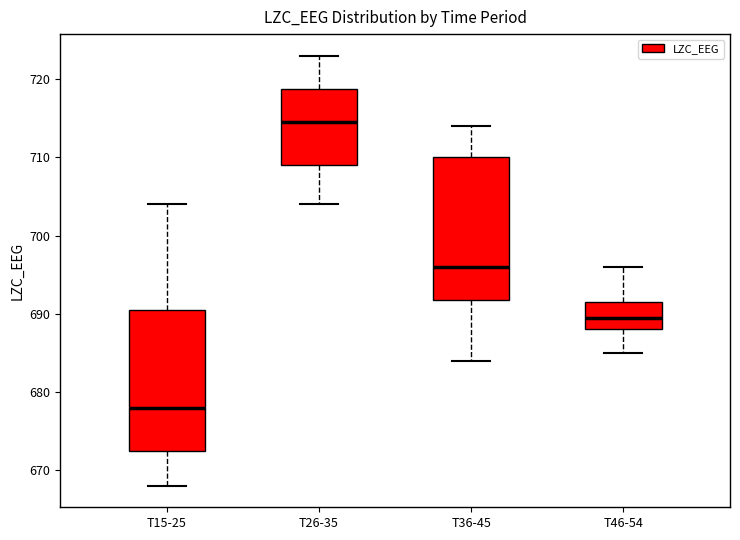

Reading left to right, transcribe this box plot: for each box, give where its median line is, the range the box spans, and where its two whiskers end, as read against the y-axis. The values are not printed on the chart, so give them approximately, as read against the axis.

T15-25: median 678, box 673 to 691, whiskers 668 to 704
T26-35: median 715, box 709 to 719, whiskers 704 to 723
T36-45: median 696, box 692 to 710, whiskers 684 to 714
T46-54: median 690, box 688 to 692, whiskers 685 to 696